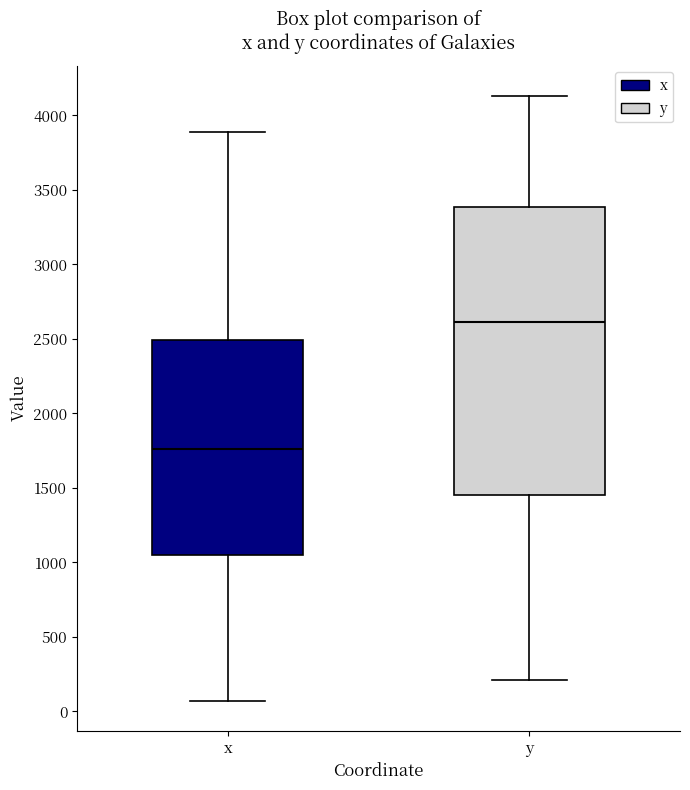

Which box's median line is the lowest?

x